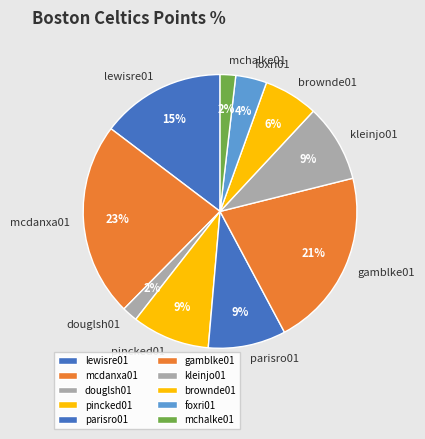

Which category has the biggest portion of the pie?

mcdanxa01